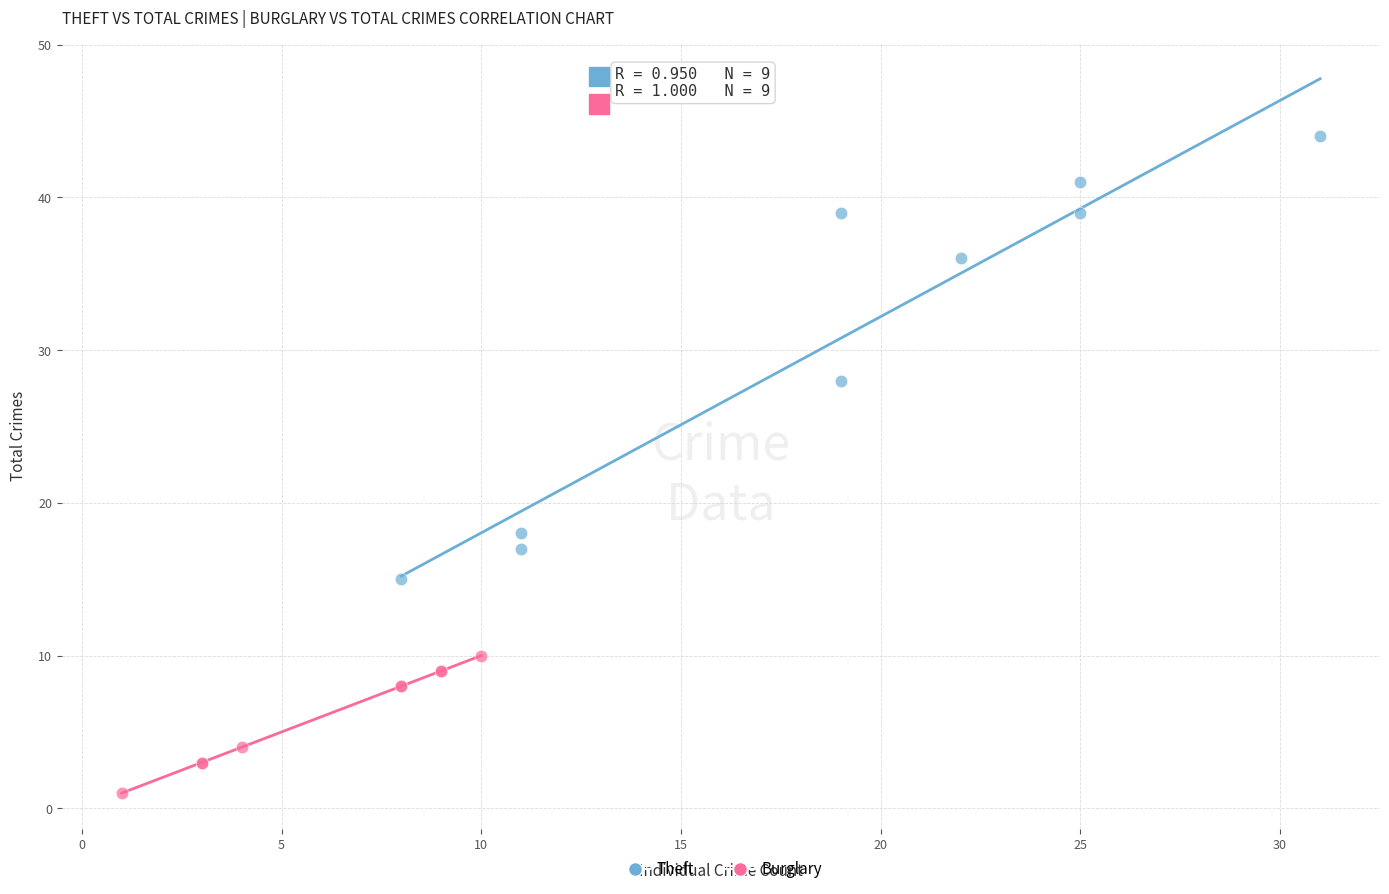

Which series reaches the maximum Y coordinate?

Theft